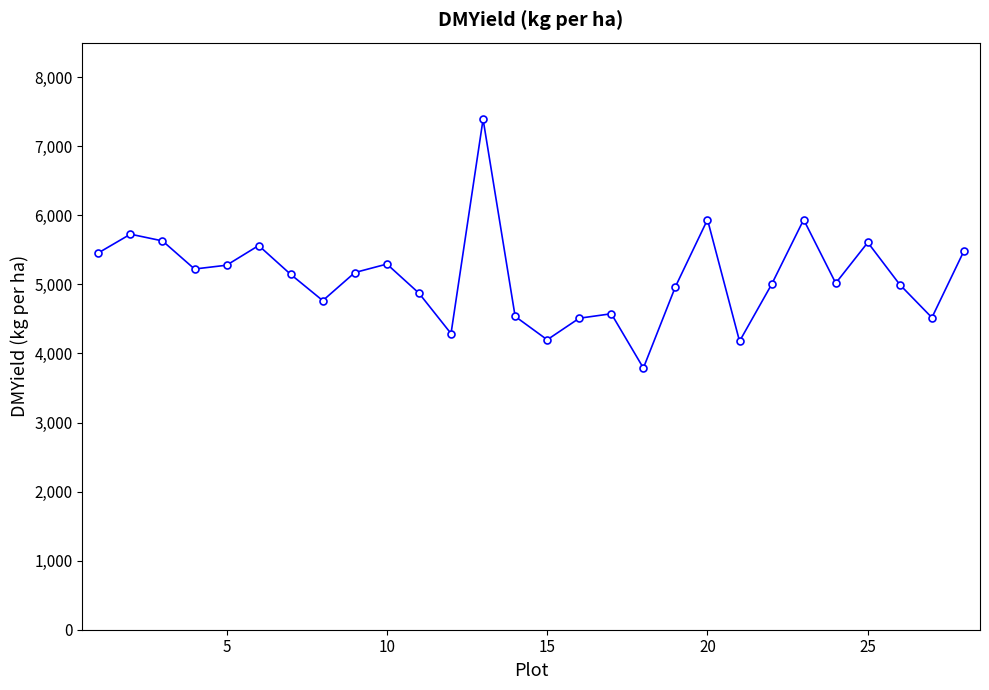

What is the greatest value displayed?

7392.3